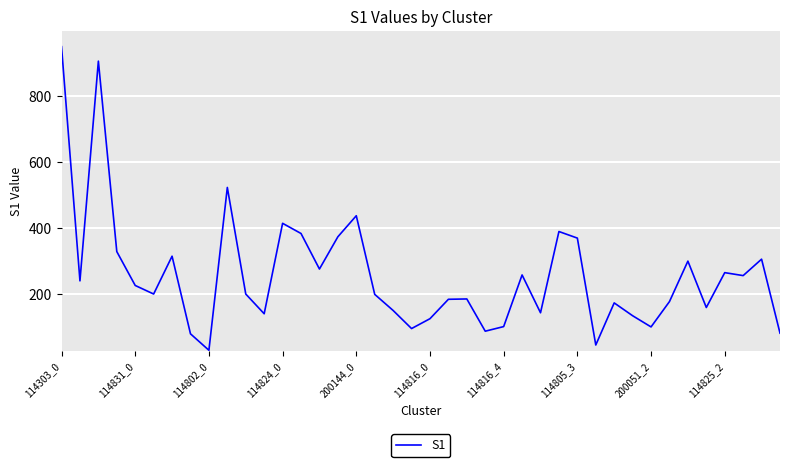

What is the greatest value displayed?

951